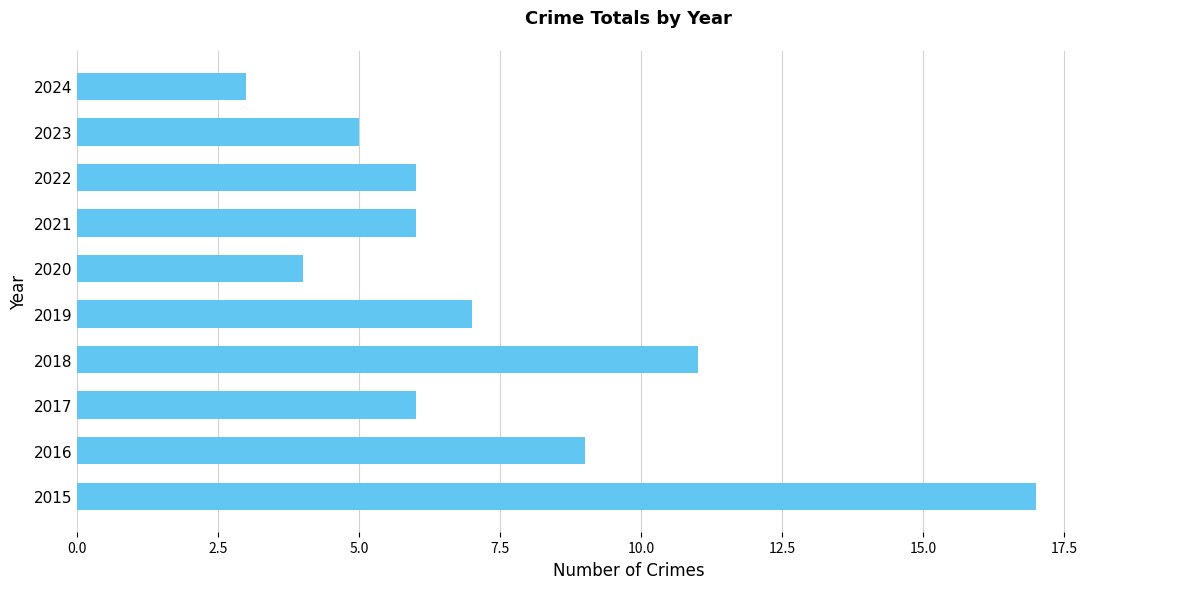

Which category has the highest value across all series?

2015